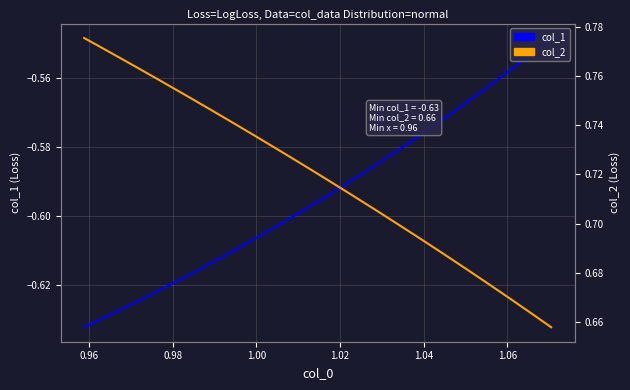

What are all the series names shown in the legend?

col_1, col_2